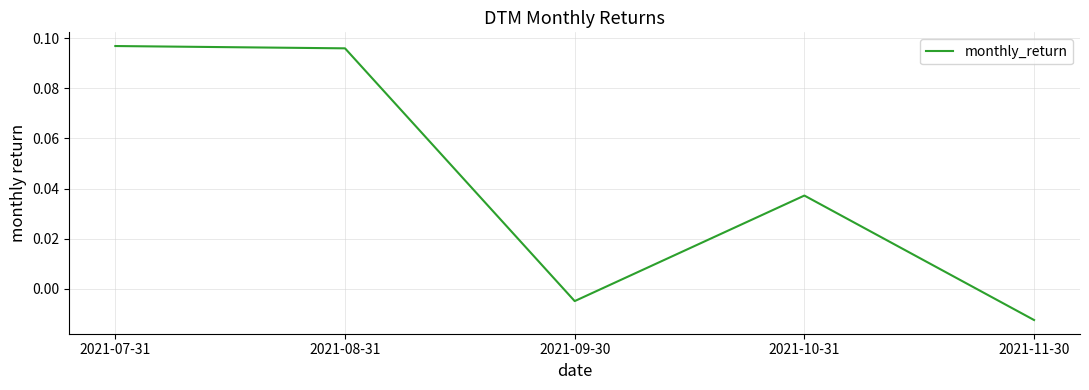

Which has a higher value, 2021-08-31 or 2021-09-30?

2021-08-31